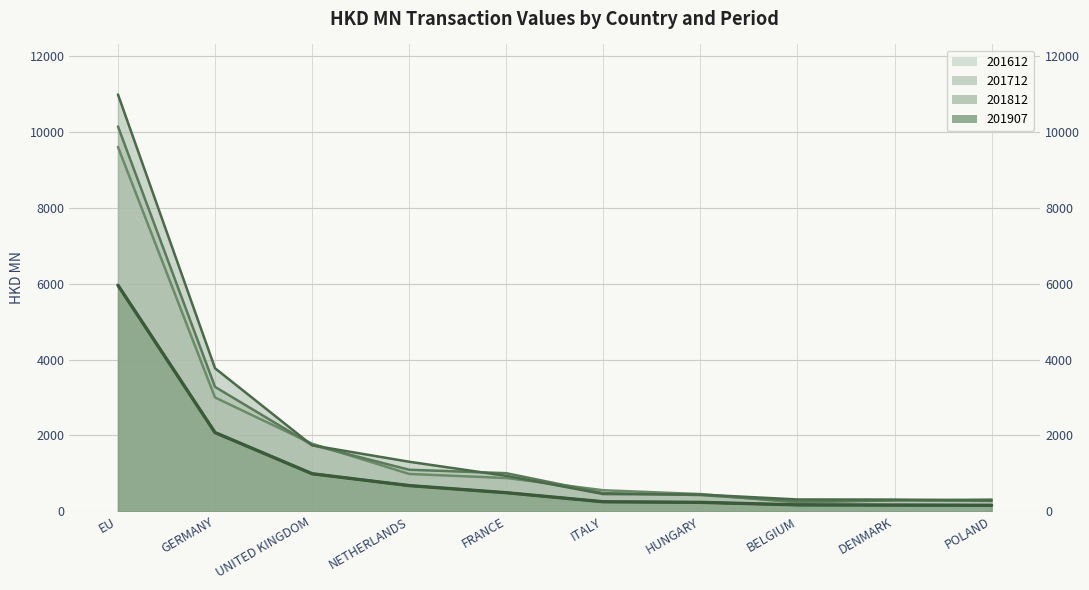

What is the value of the 201907 point at the 5th from the left?

487.8